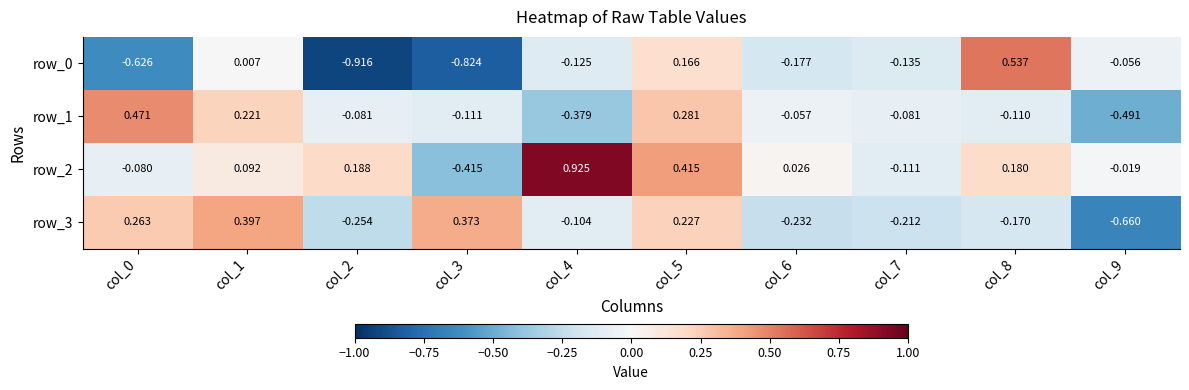

Is the value of row_1 at col_0 greater than the value of row_0 at col_5?

Yes